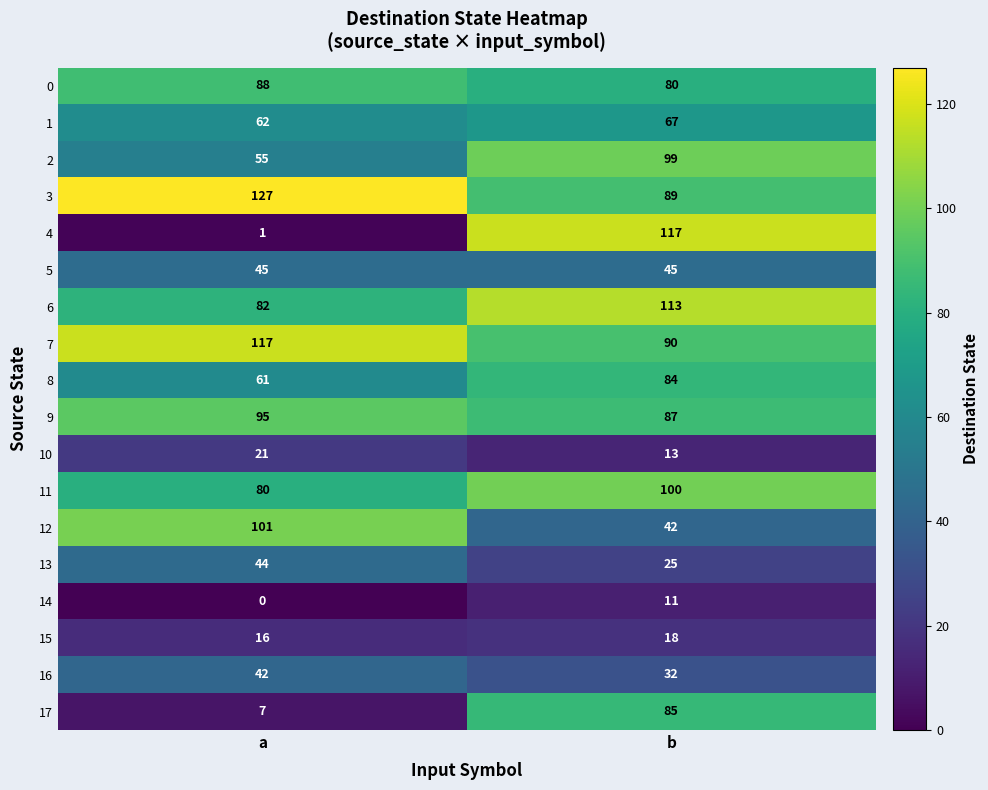

At which label is 12 closest to 71?

b